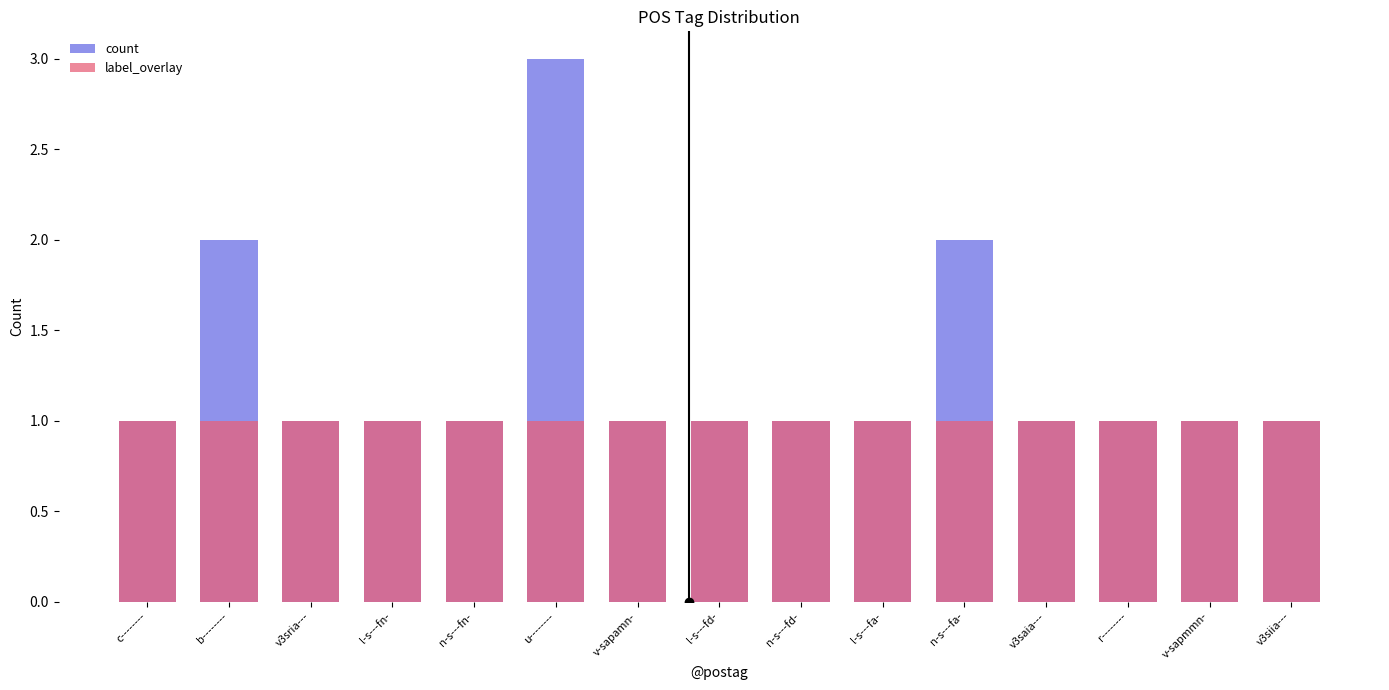

At which category is the sum across all series the highest?

u--------